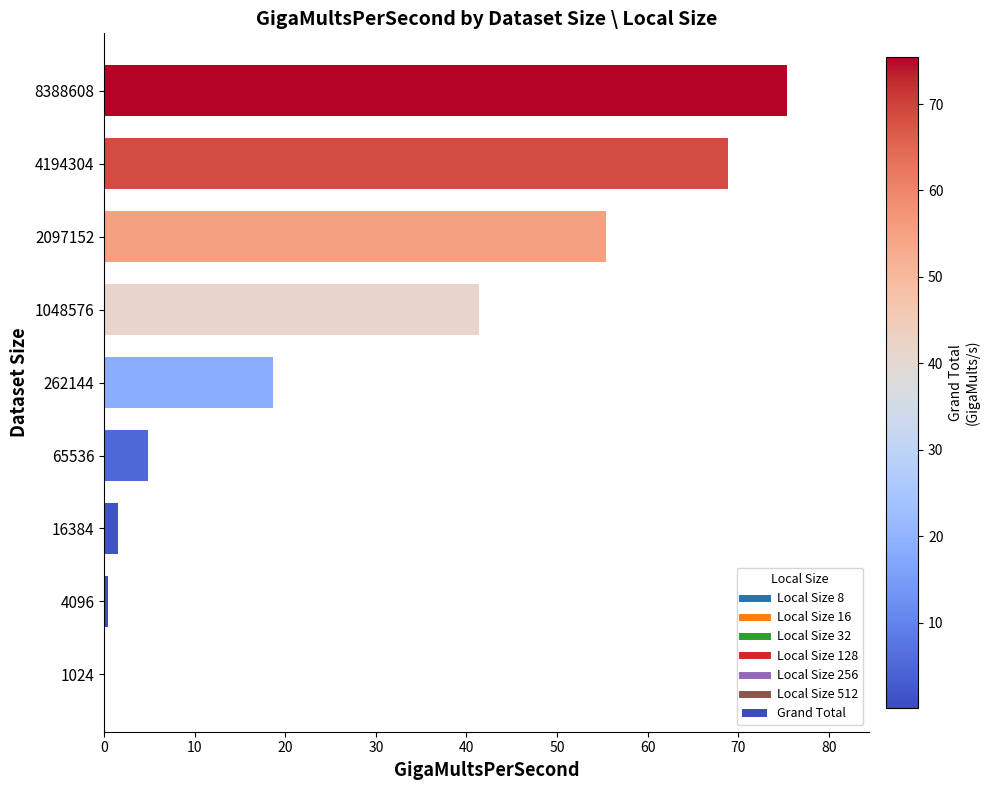

What is the average value?

29.6